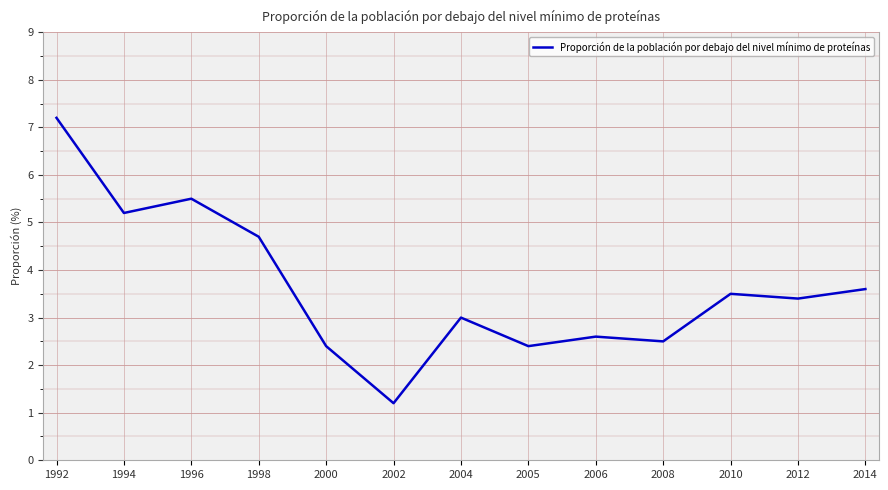

Which has a higher value, 2004 or 2006?

2004